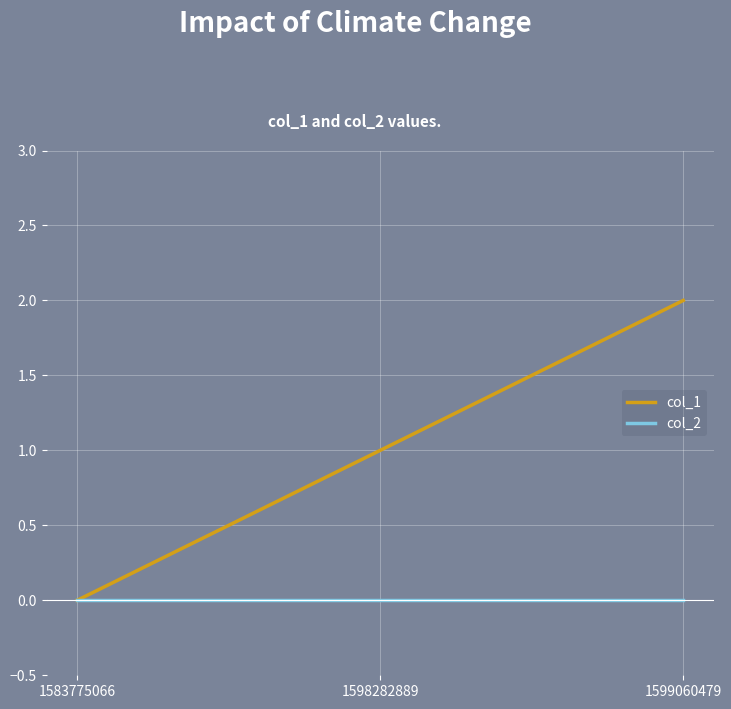

At 1599060479, list the series in order from largest to smallest.

col_1, col_2